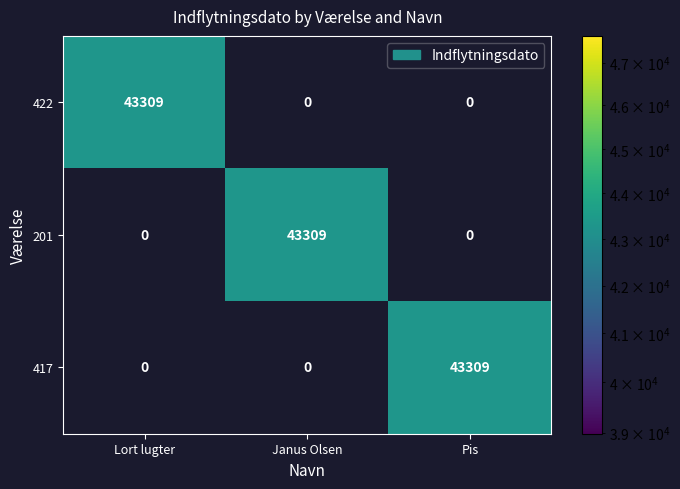

What is the sum of all 201 values?

43309